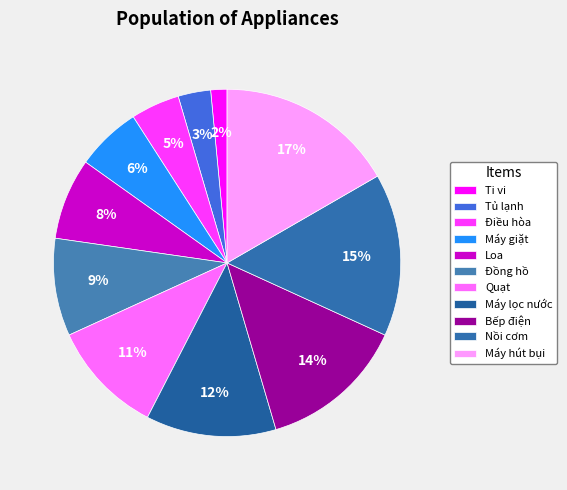

Does Đồng hồ account for over 50% of the chart?

No